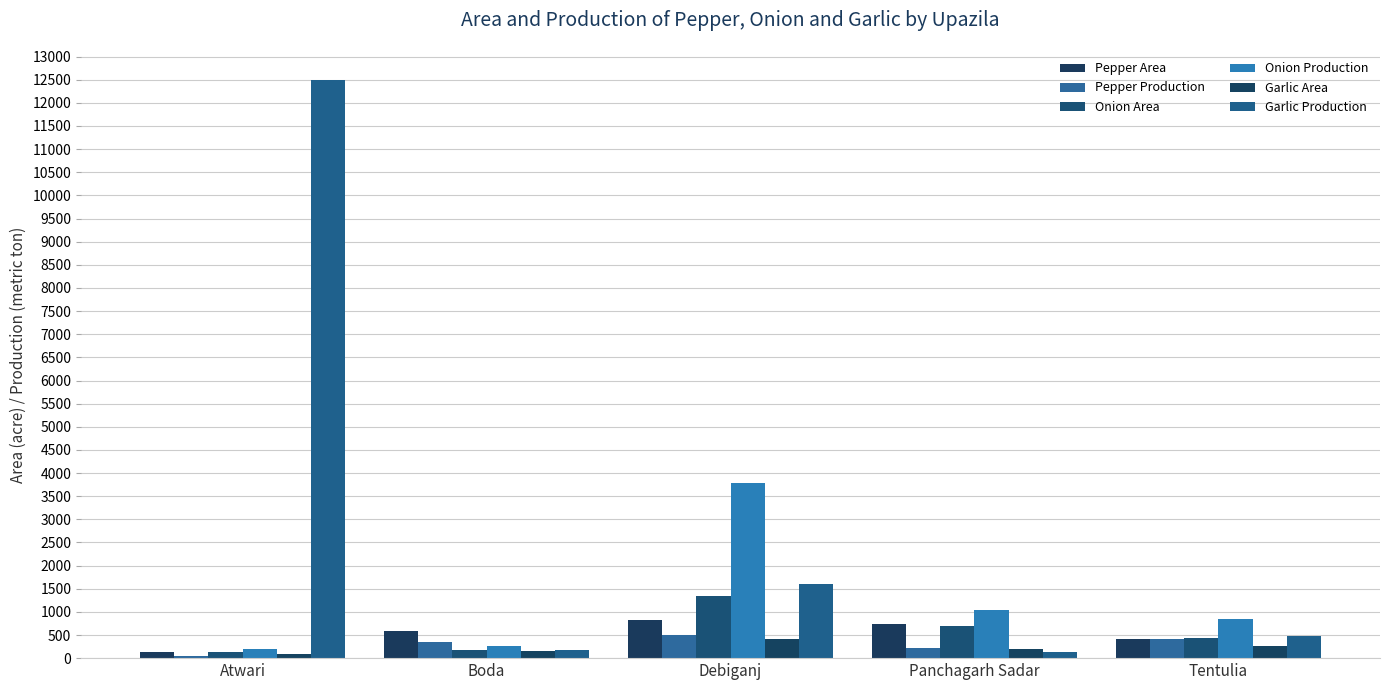

What is the average value of the Onion Area series?

556.4